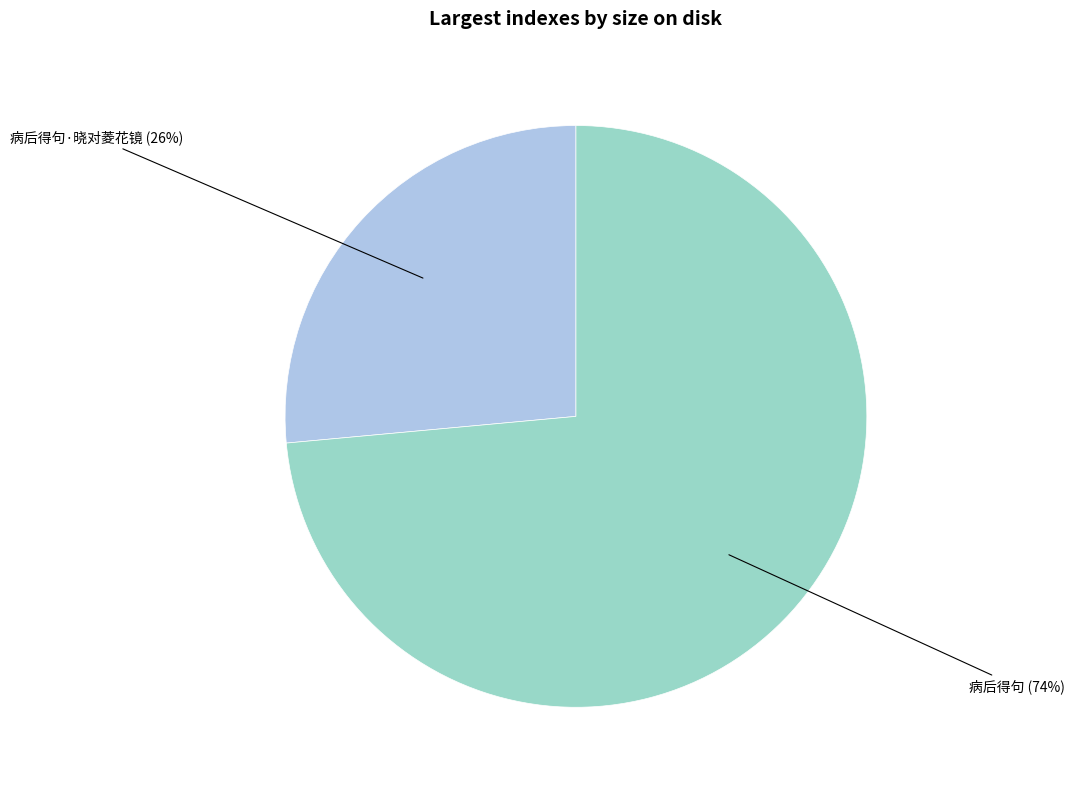

What is the smallest slice in the pie chart?

病后得句·晓对菱花镜